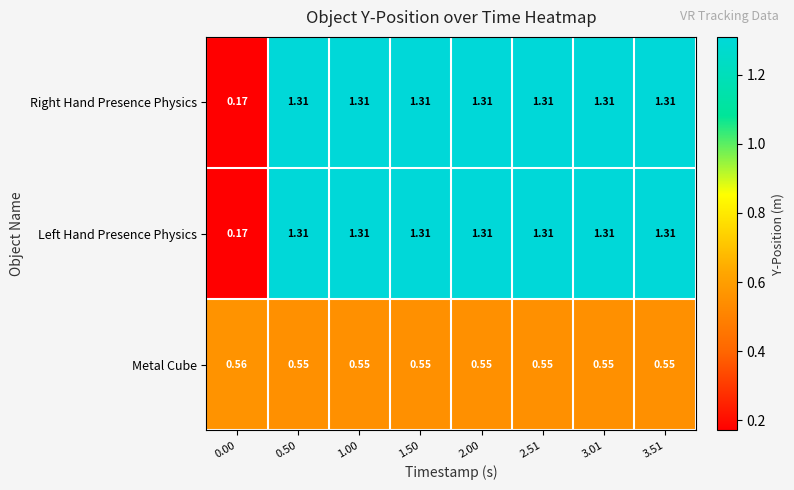

Reading left to right, what are all the values shown in this chart?

Right Hand Presence Physics: 0.00=0.2	0.50=1.3	1.00=1.3	1.50=1.3	2.00=1.3	2.51=1.3	3.01=1.3	3.51=1.3
Left Hand Presence Physics: 0.00=0.2	0.50=1.3	1.00=1.3	1.50=1.3	2.00=1.3	2.51=1.3	3.01=1.3	3.51=1.3
Metal Cube: 0.00=0.6	0.50=0.6	1.00=0.6	1.50=0.6	2.00=0.6	2.51=0.6	3.01=0.6	3.51=0.6